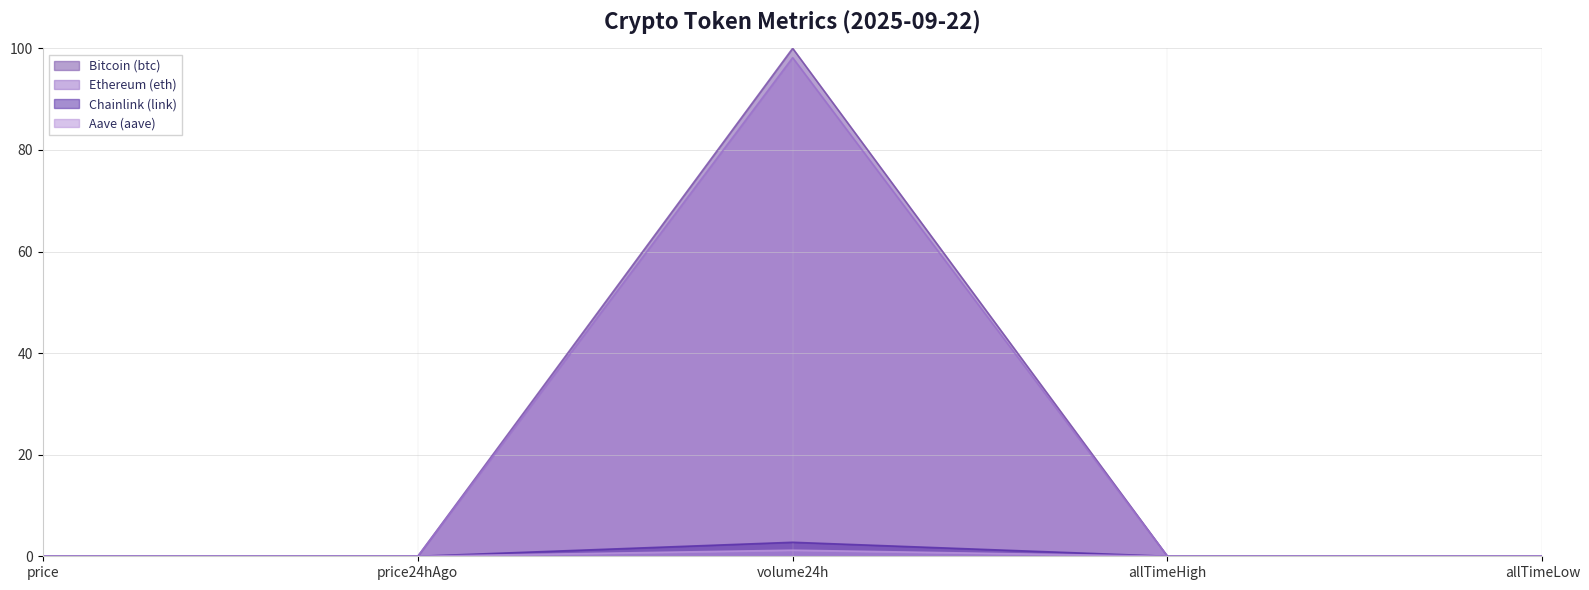

What is the label of the 4th point from the right?

price24hAgo